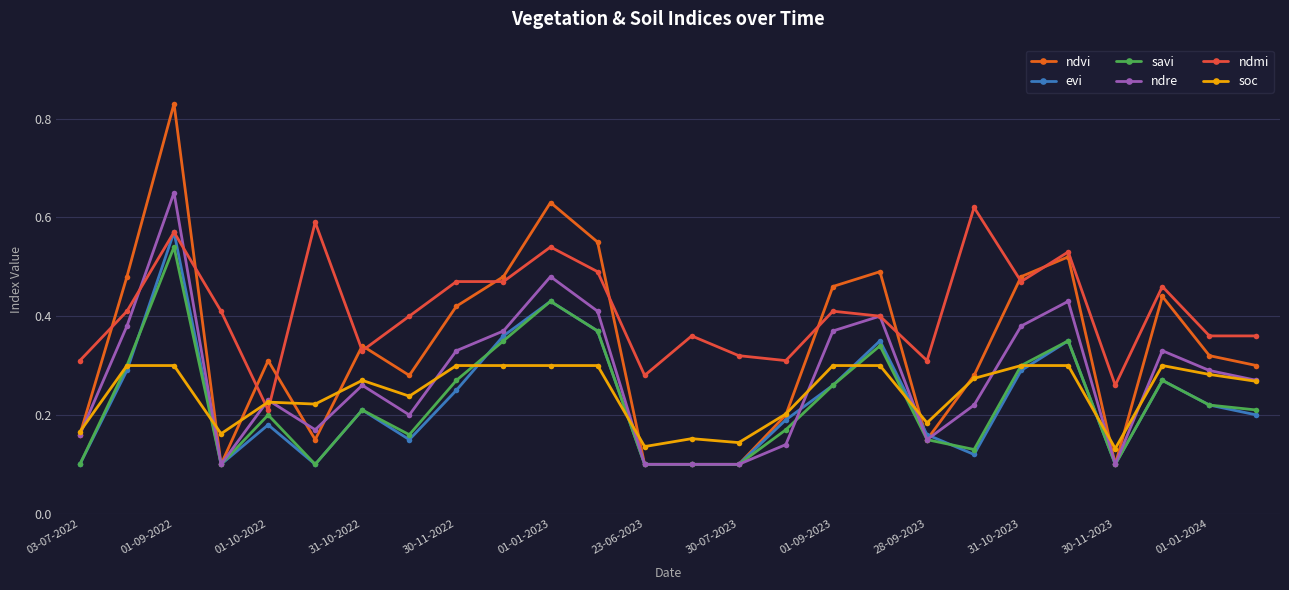

How many evi values are between 0 and 1?

26